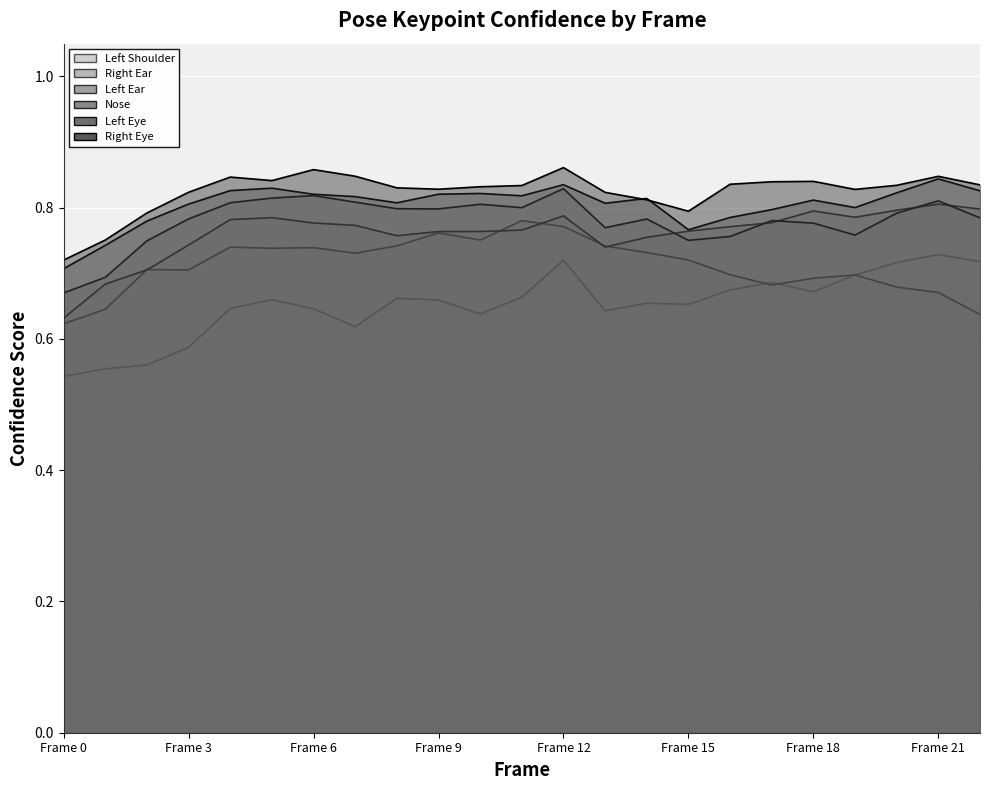

In a_left_shoulder_confidence, how many points are higher than both neighbors (excluding endpoints)?

6